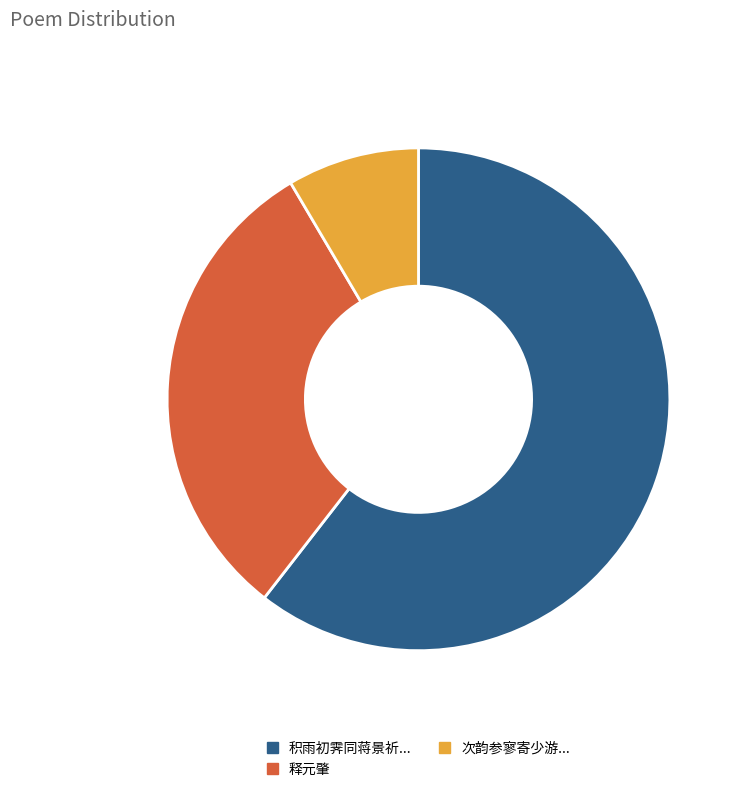

How many segments does this pie chart have?

3